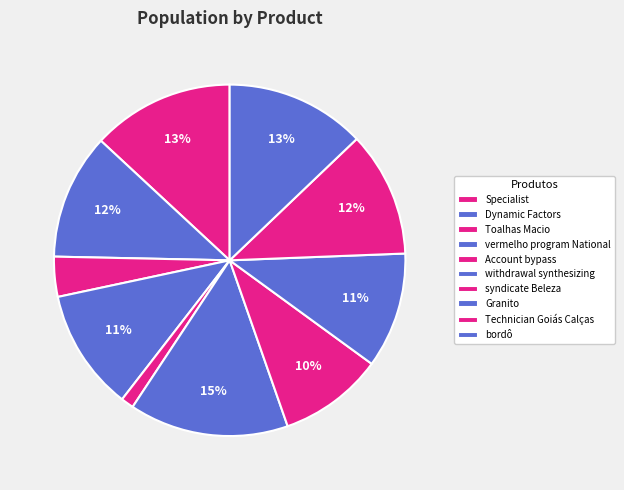

Which slice is the largest?

withdrawal synthesizing